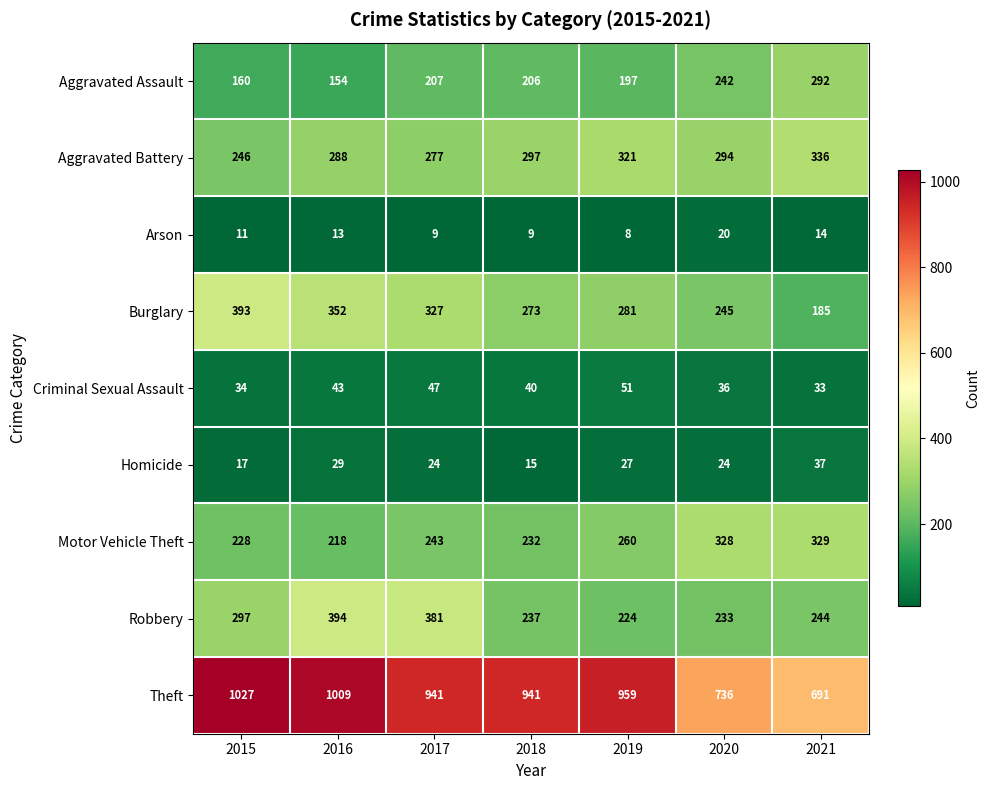

What is the difference between the second highest and second lowest values in the Burglary series?

107